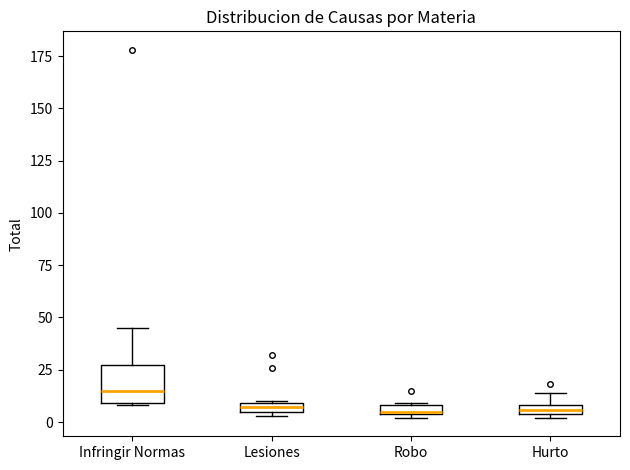

Which box is the tallest, from its lower edge to its upper edge?

Infringir Normas